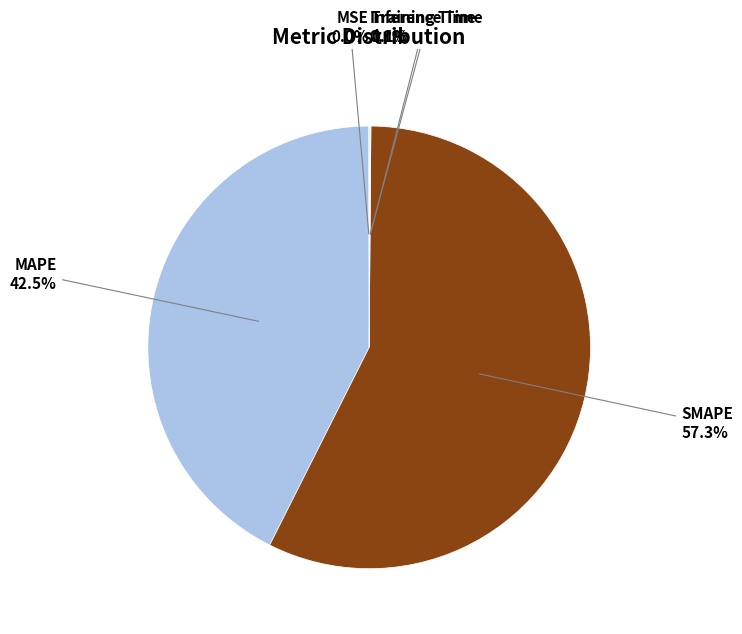

Does any single category account for the majority?

Yes